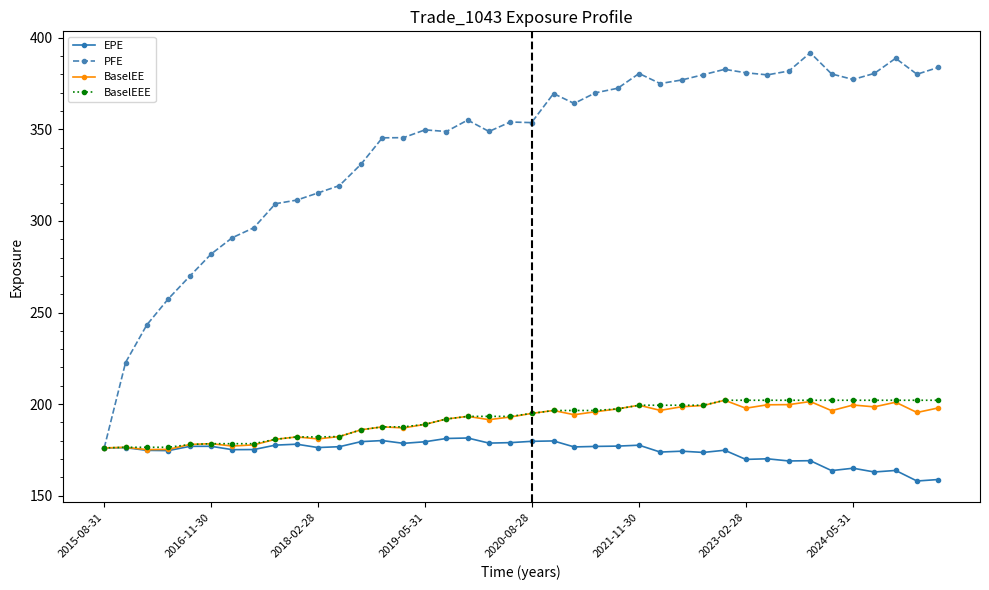

What is the value of the PFE point at the 18th from the left?

355.0